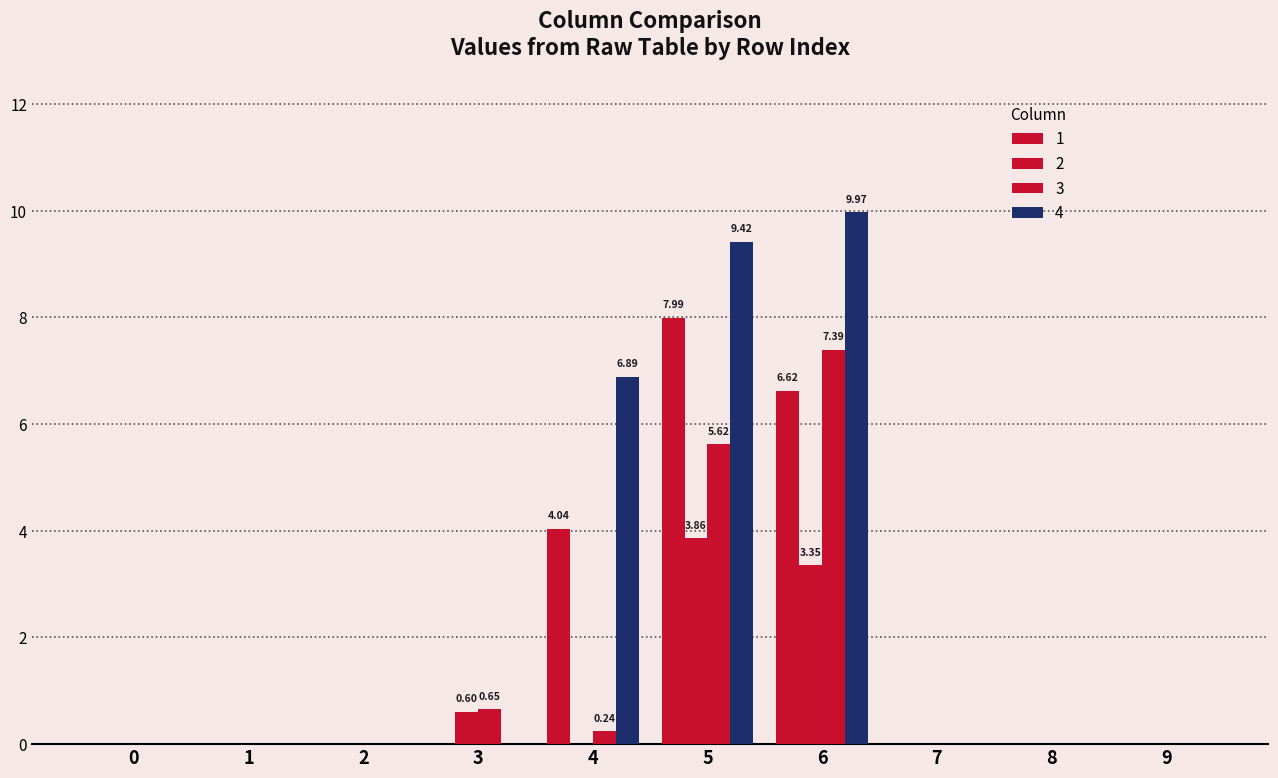

Which series has the largest total across all categories?

4